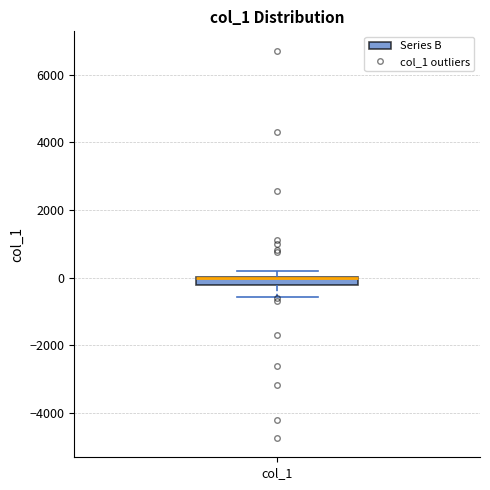

Where is the lower edge of the box for col_1 on the y-axis? The values are not printed on the chart, so give them approximately, as read against the axis.

-200